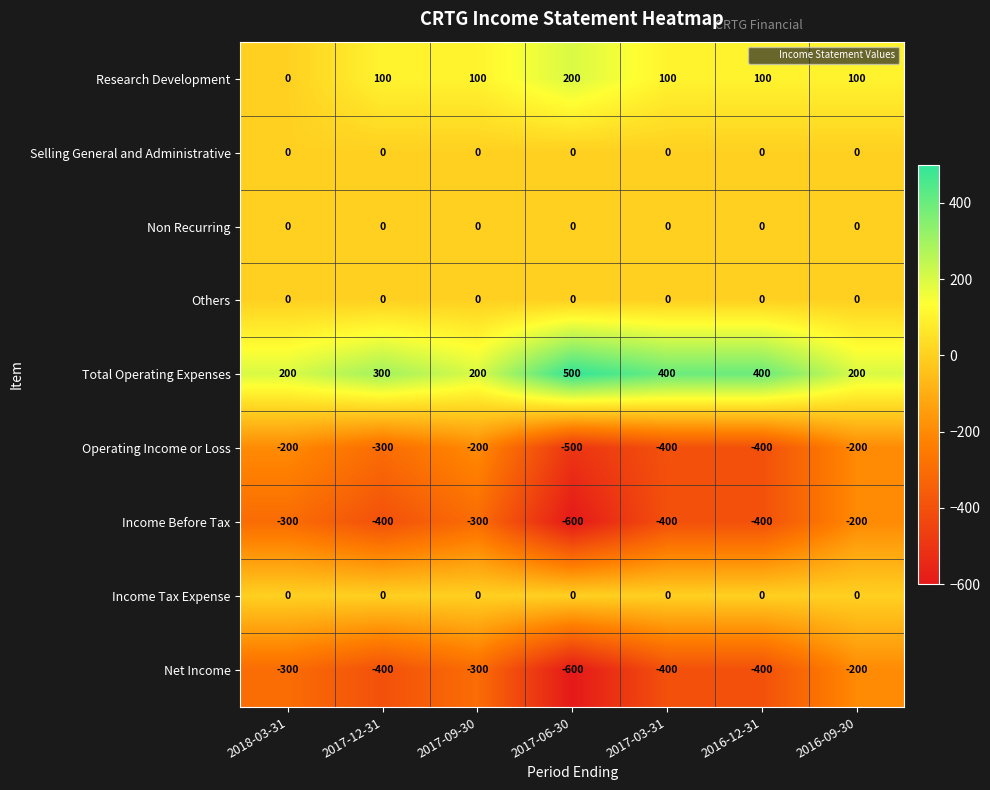

What is the minimum value for Operating Income or Loss?

-500